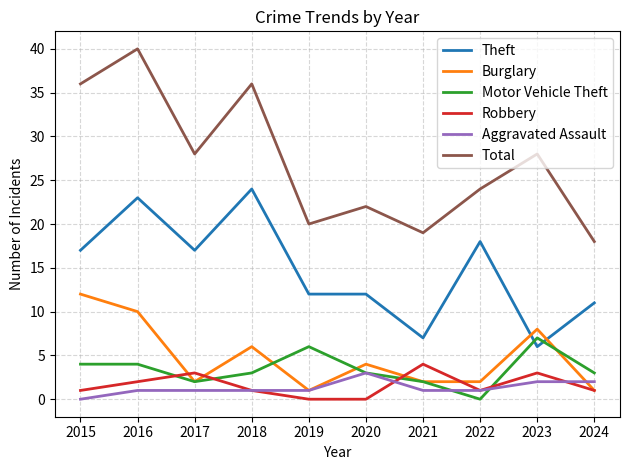

True or false: Burglary and Theft cross at least once.

True